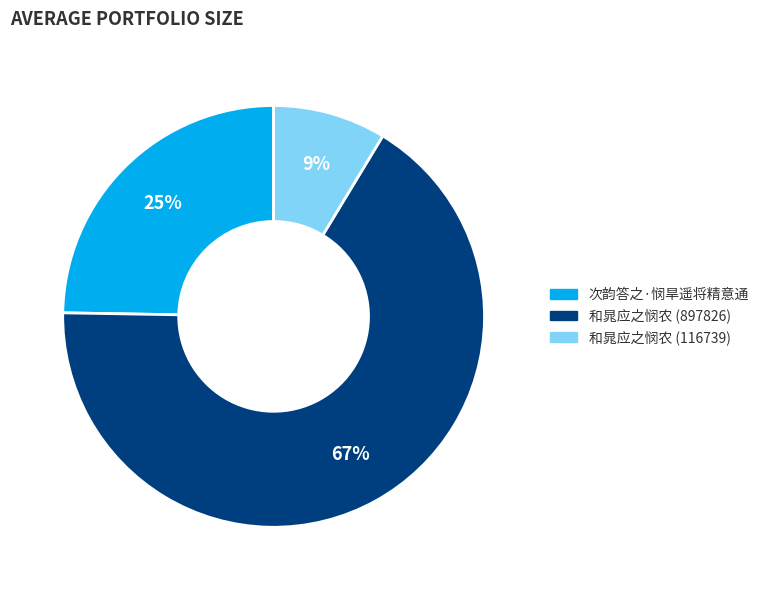

Rank the categories by value from lowest to highest.

和晁应之悯农 (116739), 次韵答之·悯旱遥将精意通, 和晁应之悯农 (897826)